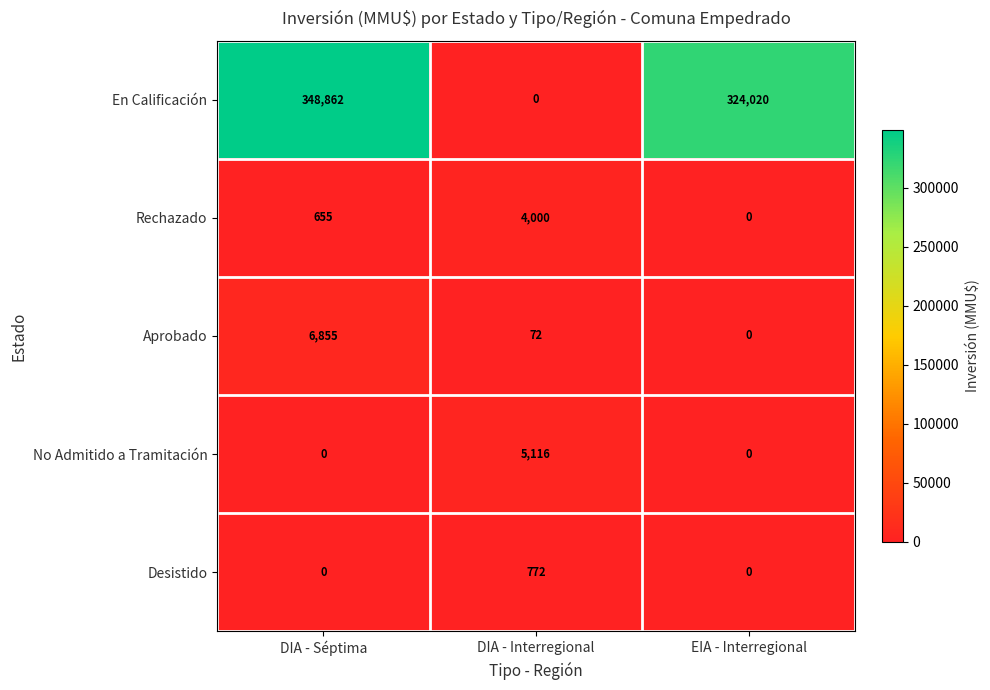

At how many categories does at least one series exceed 186169?

2